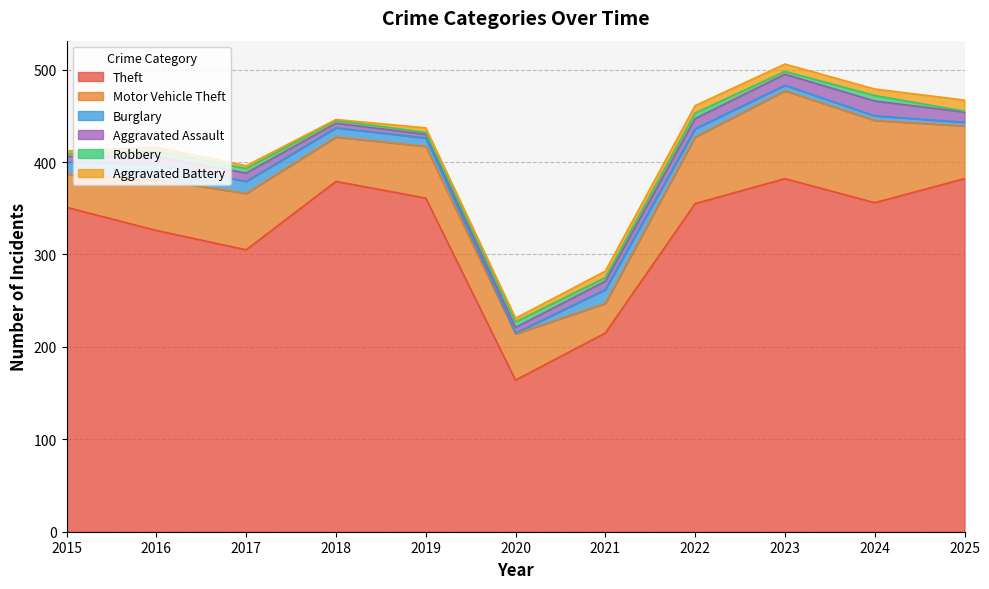

What is the sum of all Motor Vehicle Theft values?

651